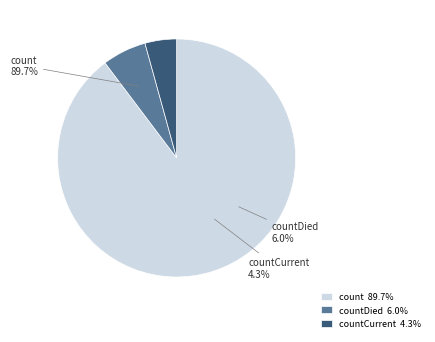

Rank the categories by value from lowest to highest.

countCurrent, countDied, count